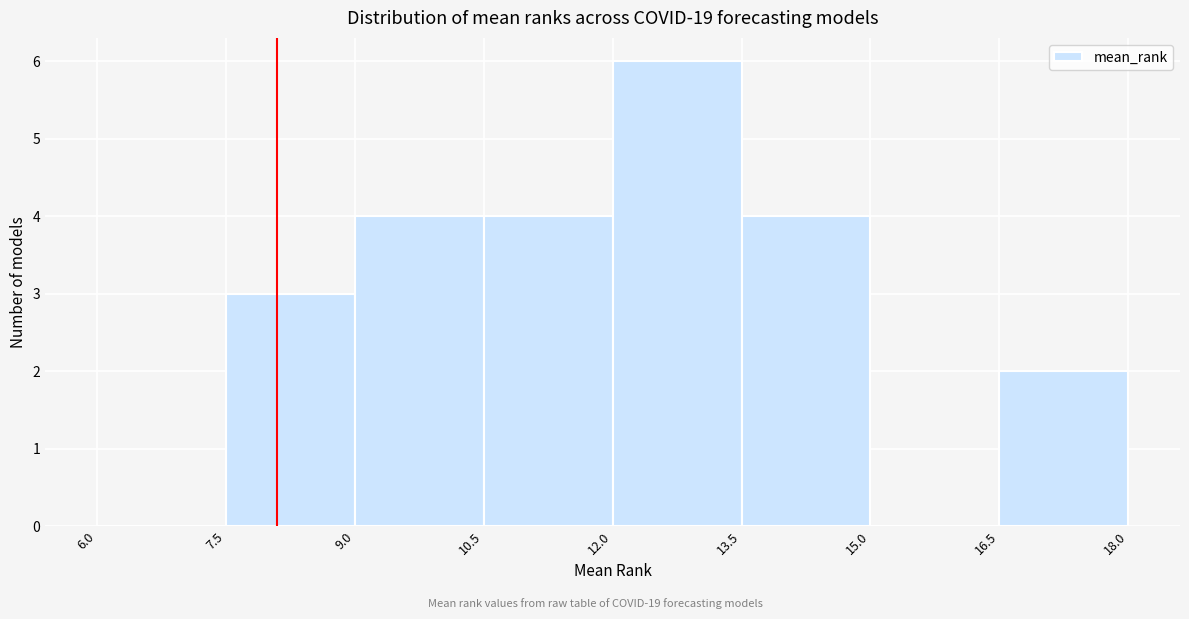

Reading left to right, transcribe this chart: for each bar, give the range it covers on the x-axis and its height. The values are not printed on the chart, so give them approximately, as read against the axis.

6.0 to 7.5: 0
7.5 to 9.0: 3
9.0 to 10.5: 4
10.5 to 12.0: 4
12.0 to 13.5: 6
13.5 to 15.0: 4
15.0 to 16.5: 0
16.5 to 18.0: 2